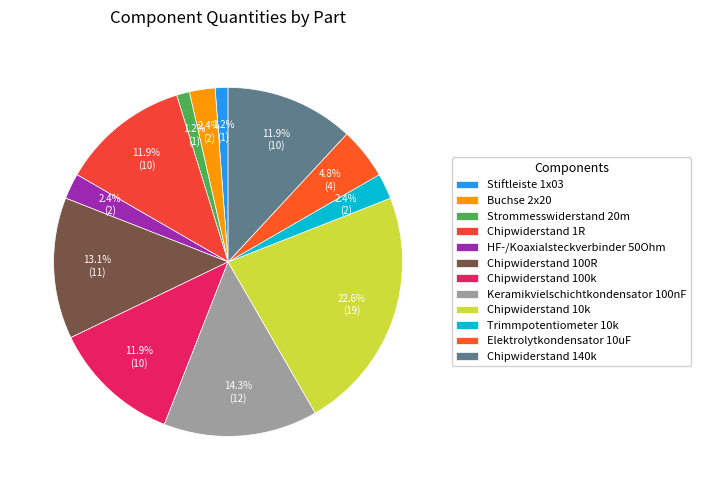

How many segments does this pie chart have?

12